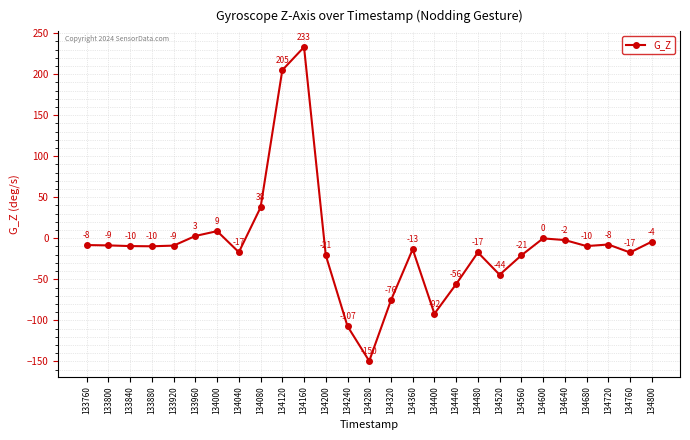

The value at 134680 is -9.5. True or false?

True